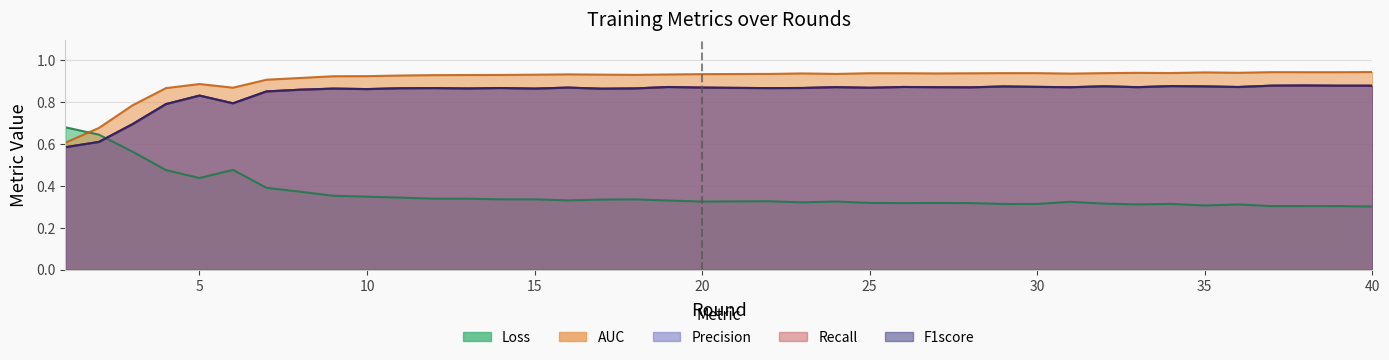

True or false: Precision and Recall intersect in this chart.

False